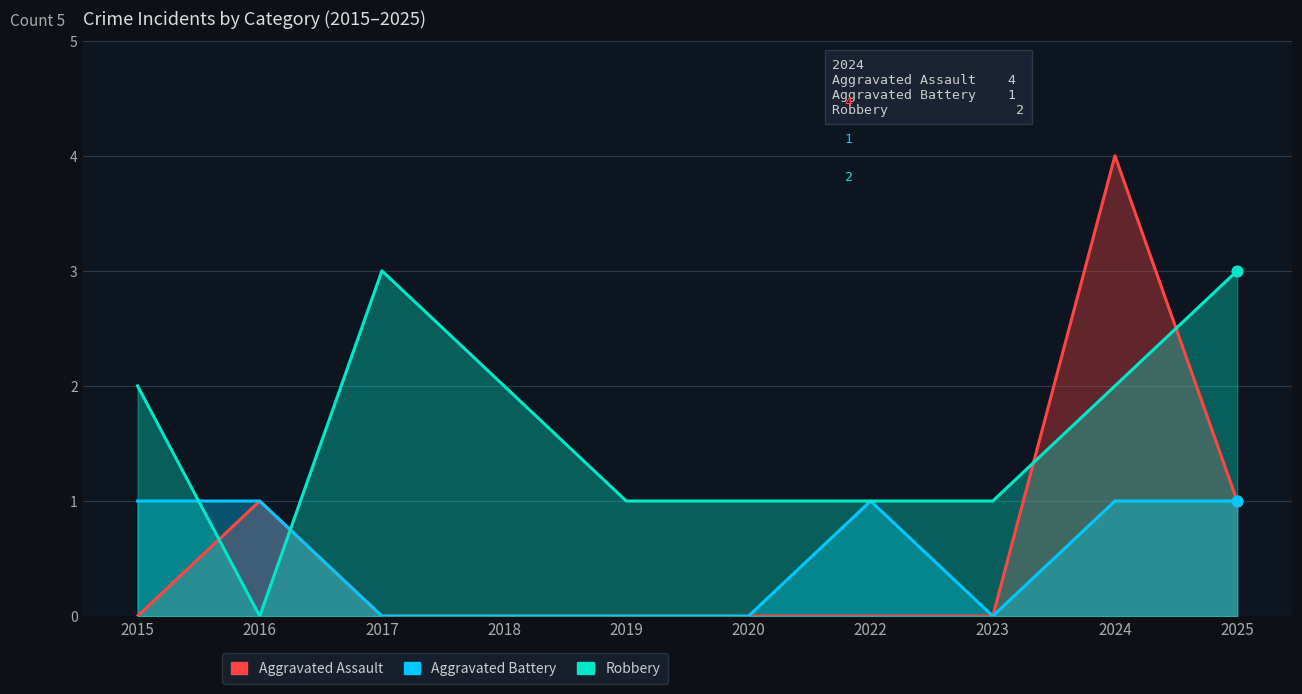

Which series contains the highest Y value?

Aggravated Assault